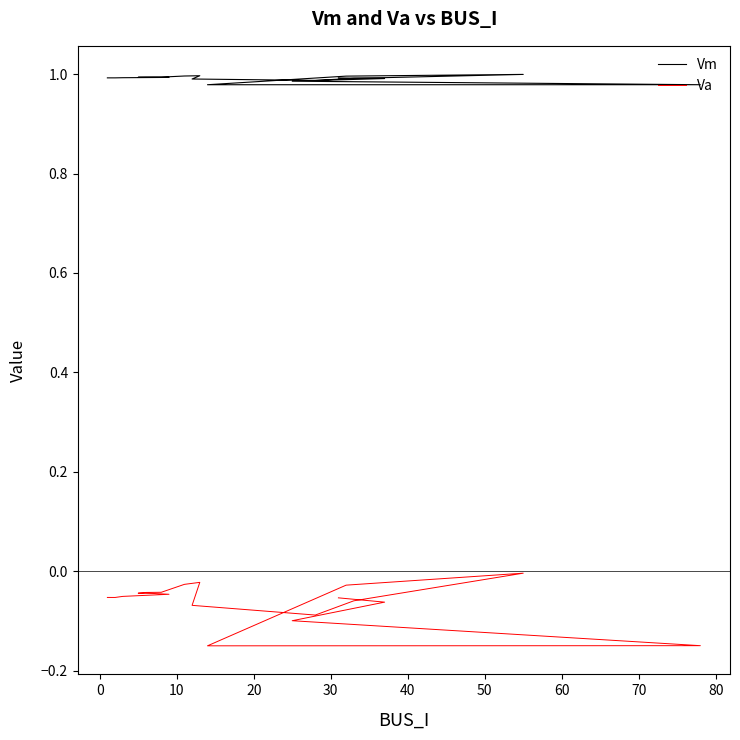

The Va series shows -0.0 at 50. True or false?

True